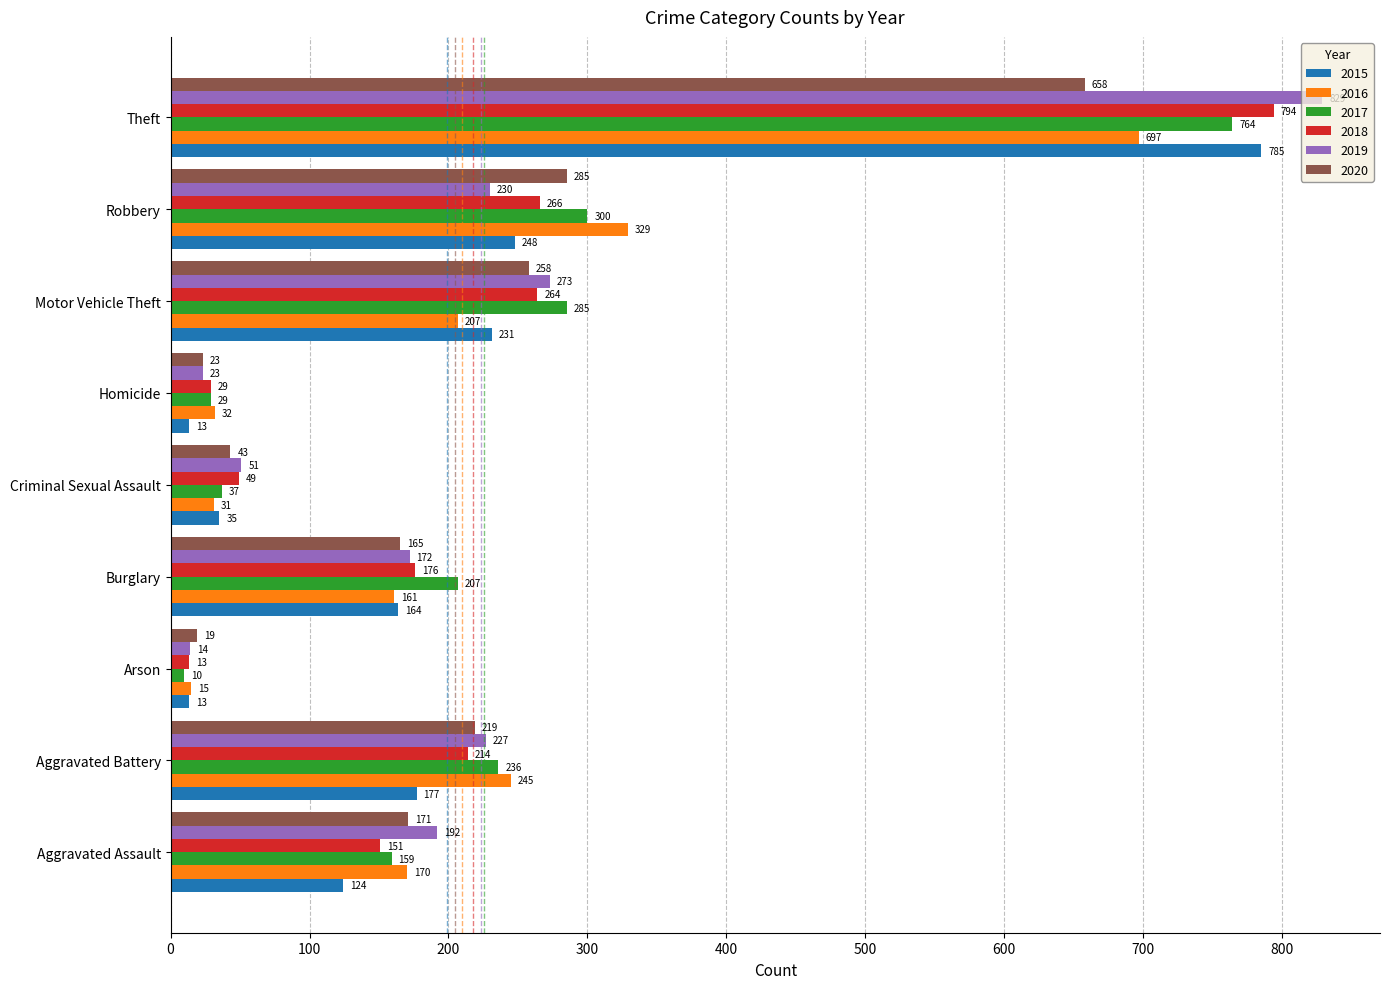

Is the value of 2019 at Theft greater than the value of 2016 at Burglary?

Yes